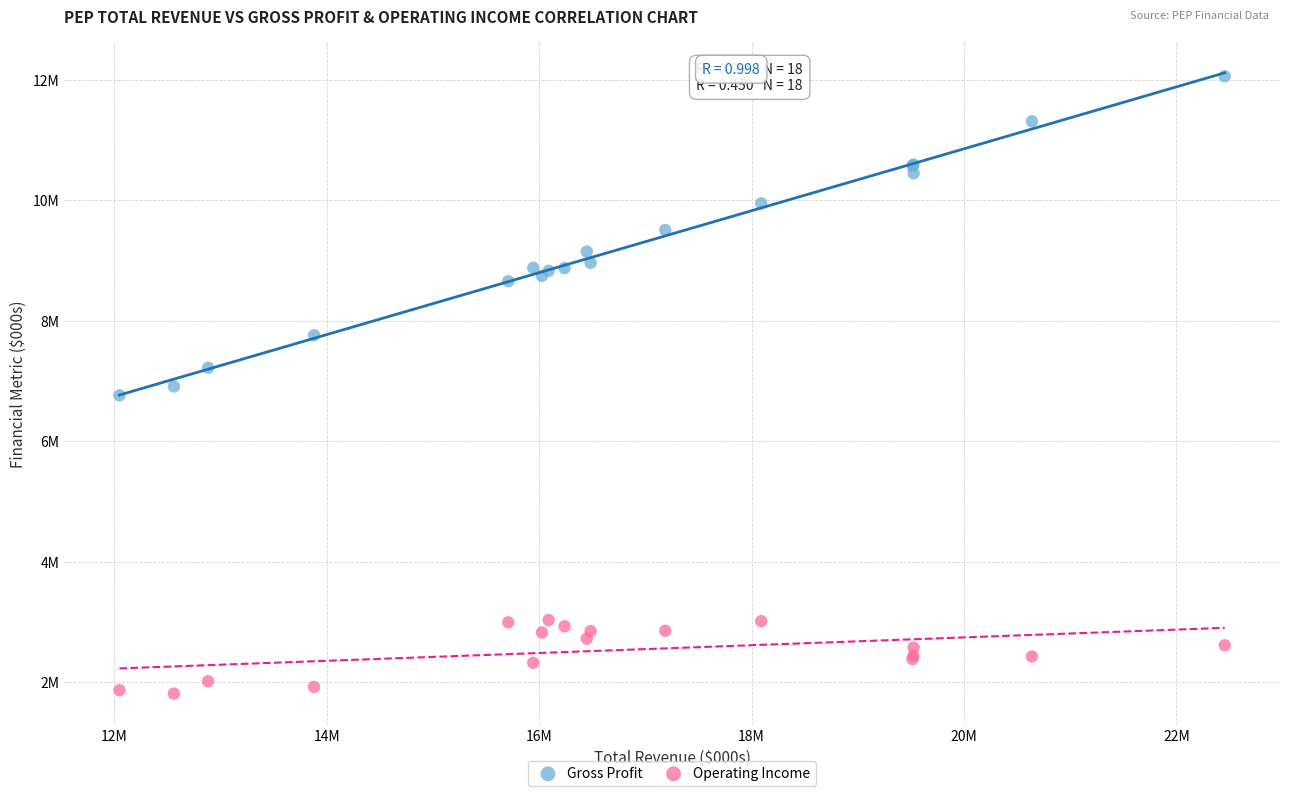

Which series has the largest Y range (max minus min)?

Gross Profit